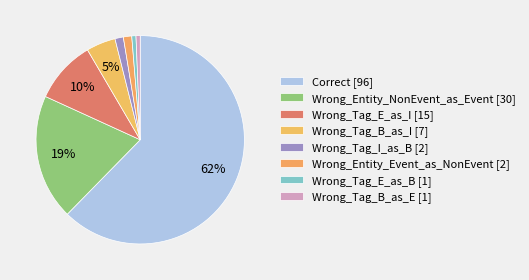

Count the number of slices in the pie.

8